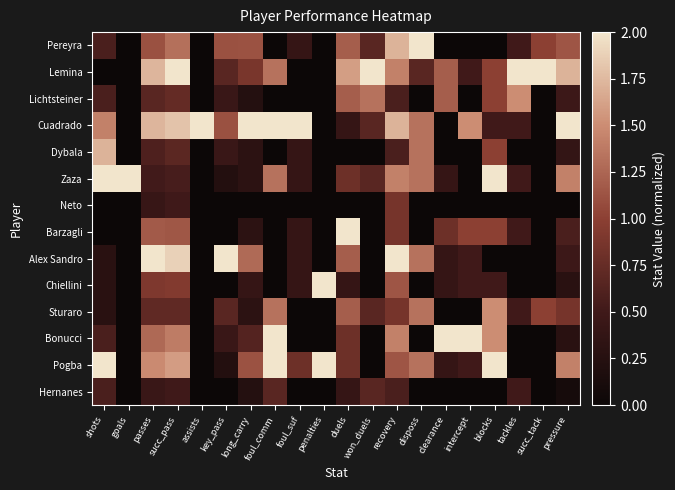

Between recovery and goals, which is larger?

recovery